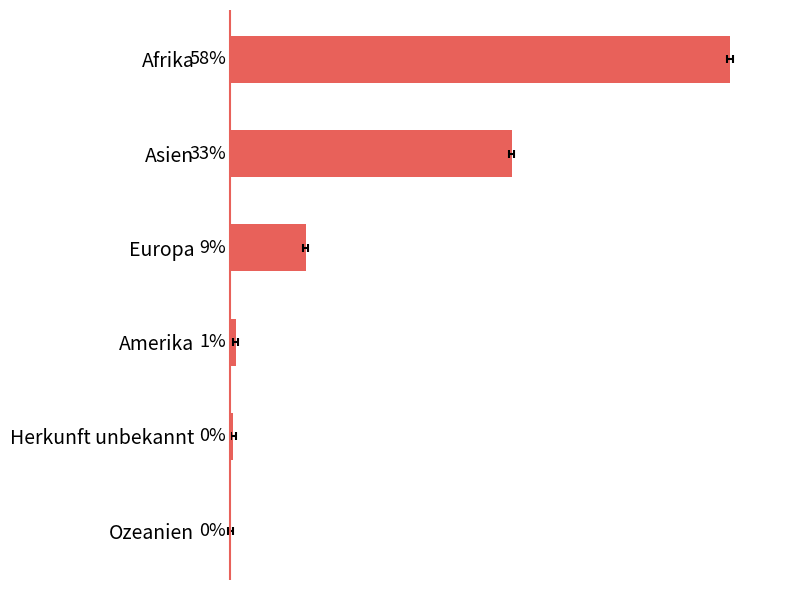

The chart shows a value of 0.2 at Amerika. True or false?

False